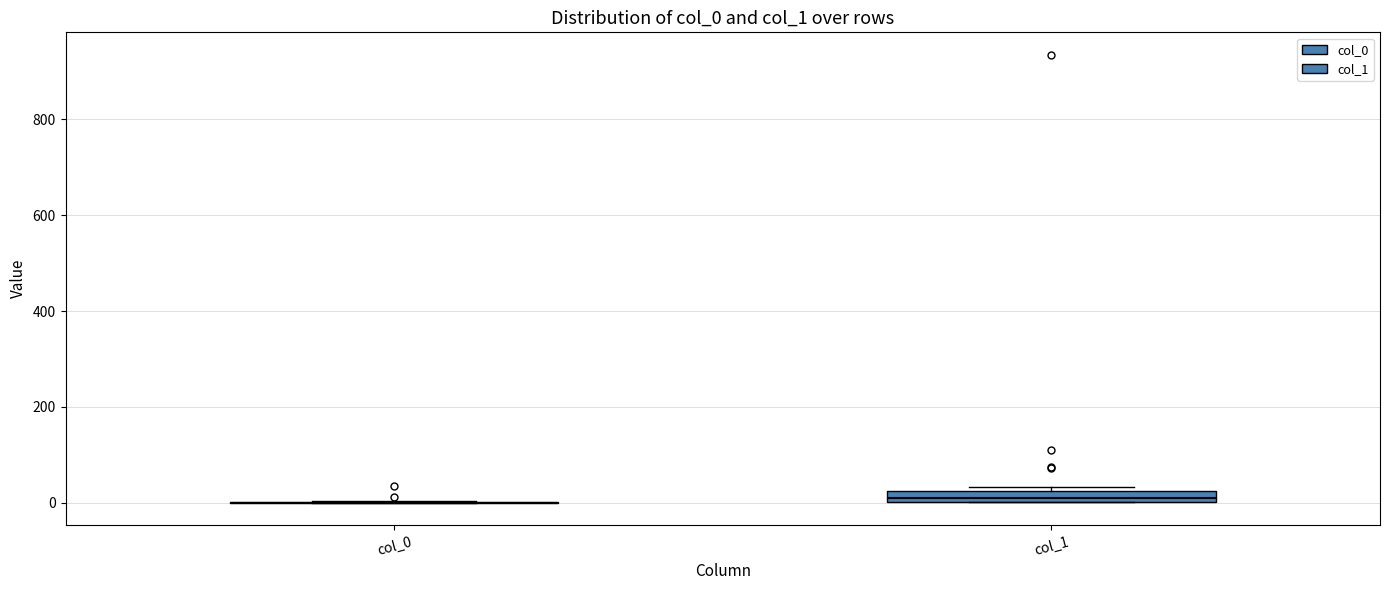

Which box is the tallest, from its lower edge to its upper edge?

col_1